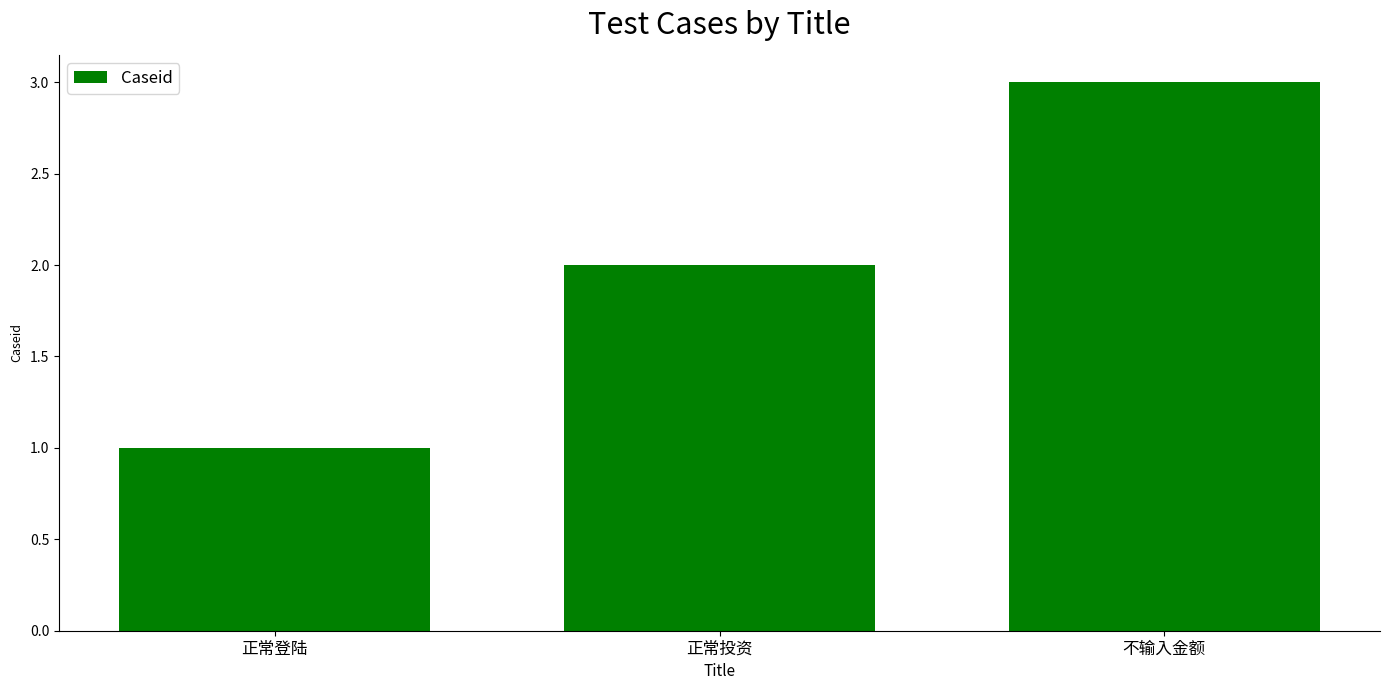

What is the change in value from 正常投资 to 不输入金额?

+1